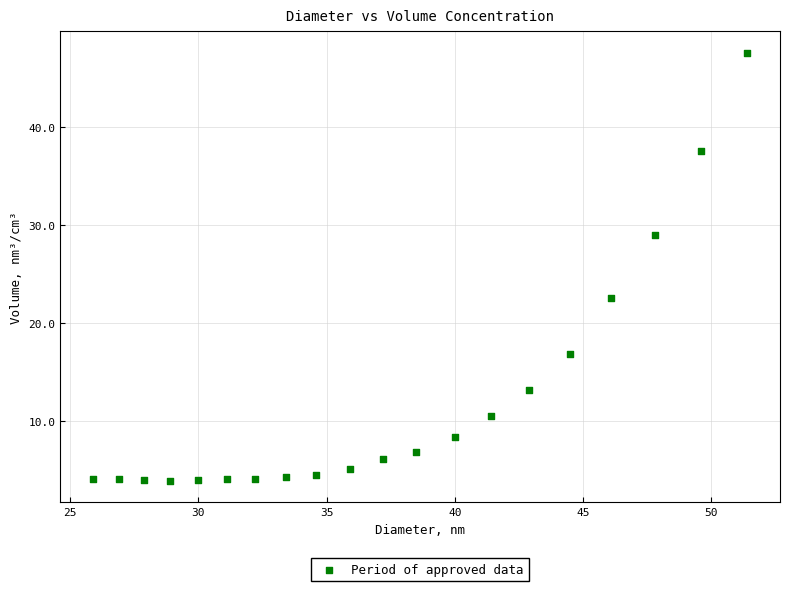

What Y value in the scatter plot is closest to 25?

22.6